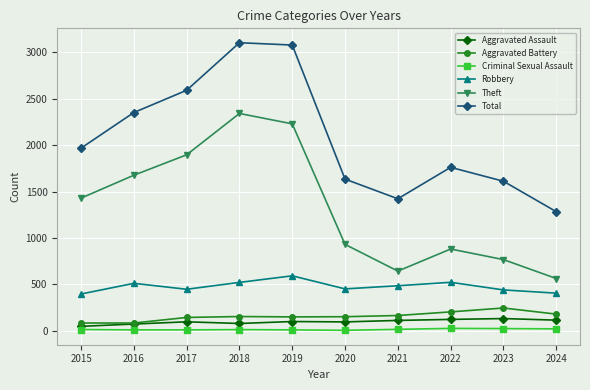

Which series changed the most between 2016 and 2021?

Theft